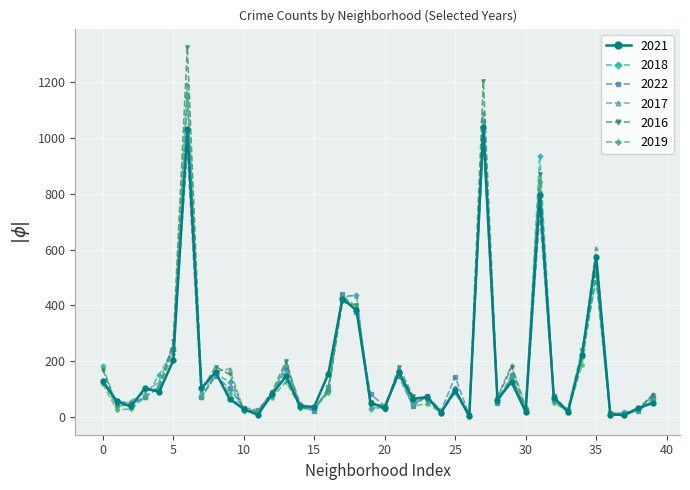

How many distinct data groups are displayed?

6